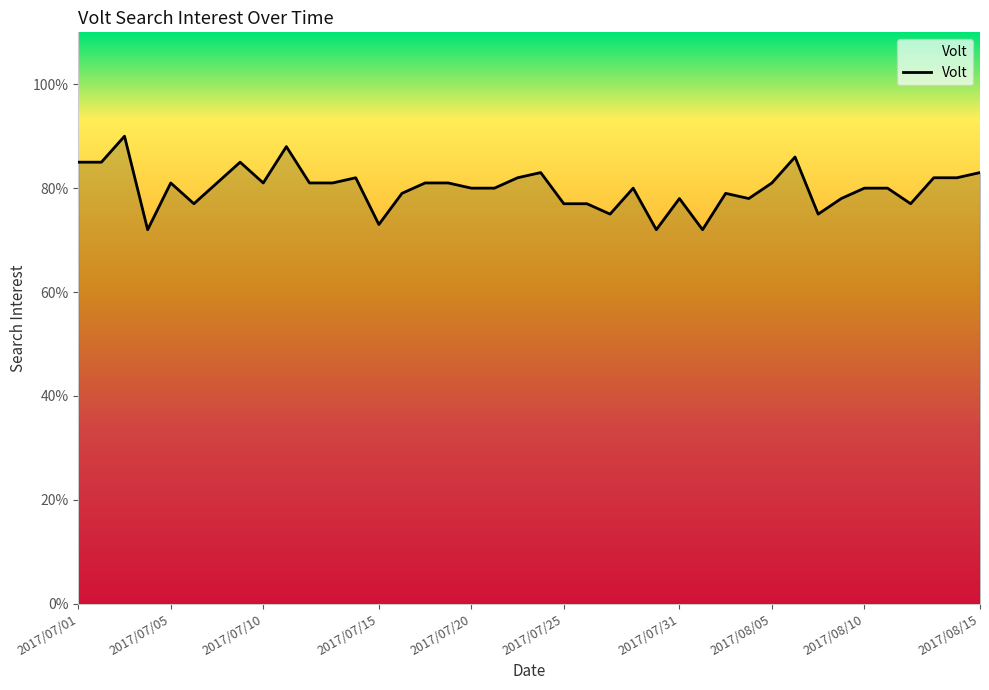

What is the greatest value displayed?

90